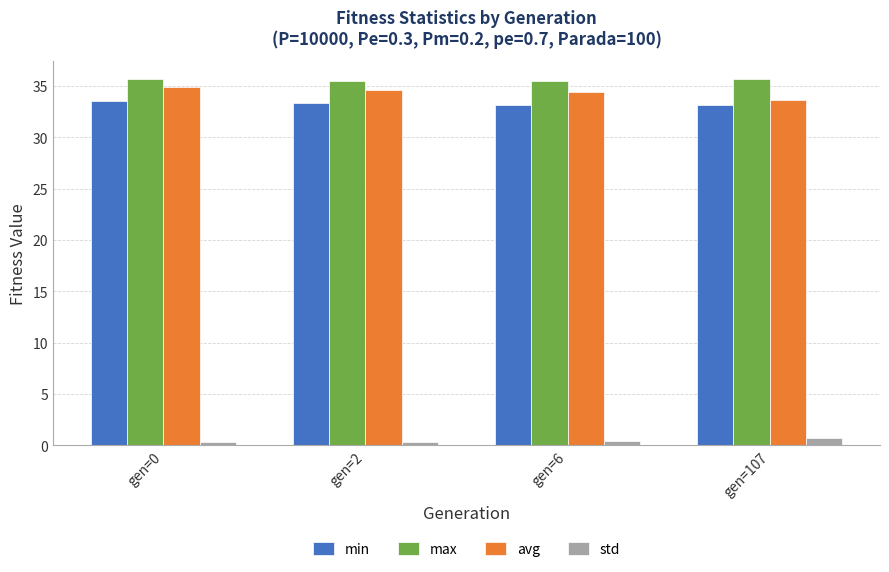

What is the sum of the std values at gen=0 and gen=107?

1.0